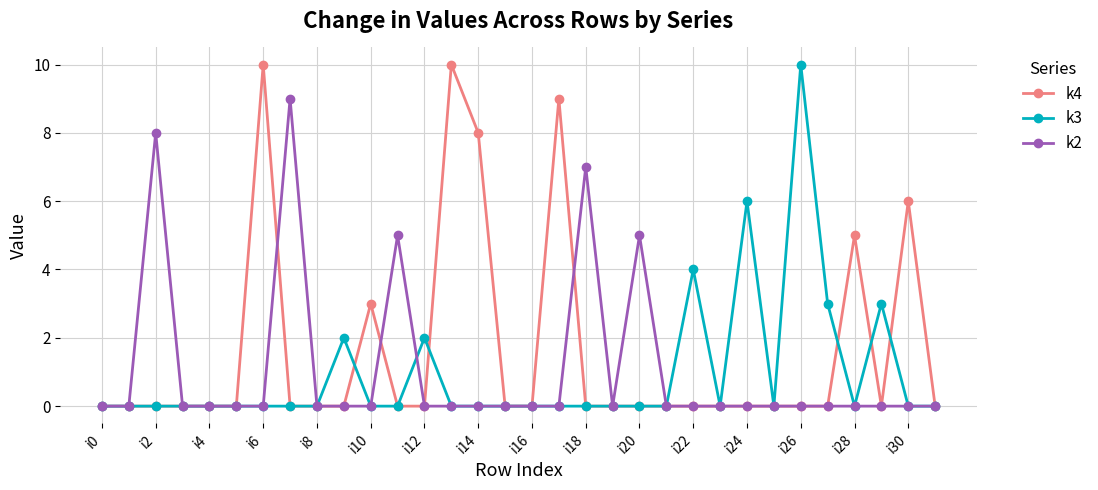

True or false: k2 has more than 1 points higher than both neighbors.

True